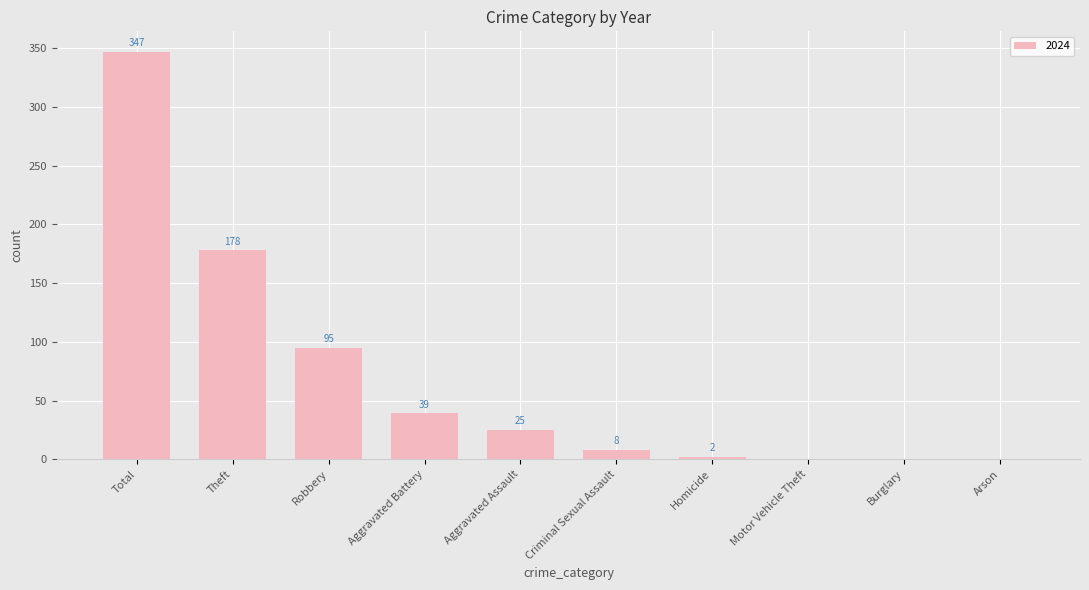

At which category does the chart reach its peak across all series?

Total